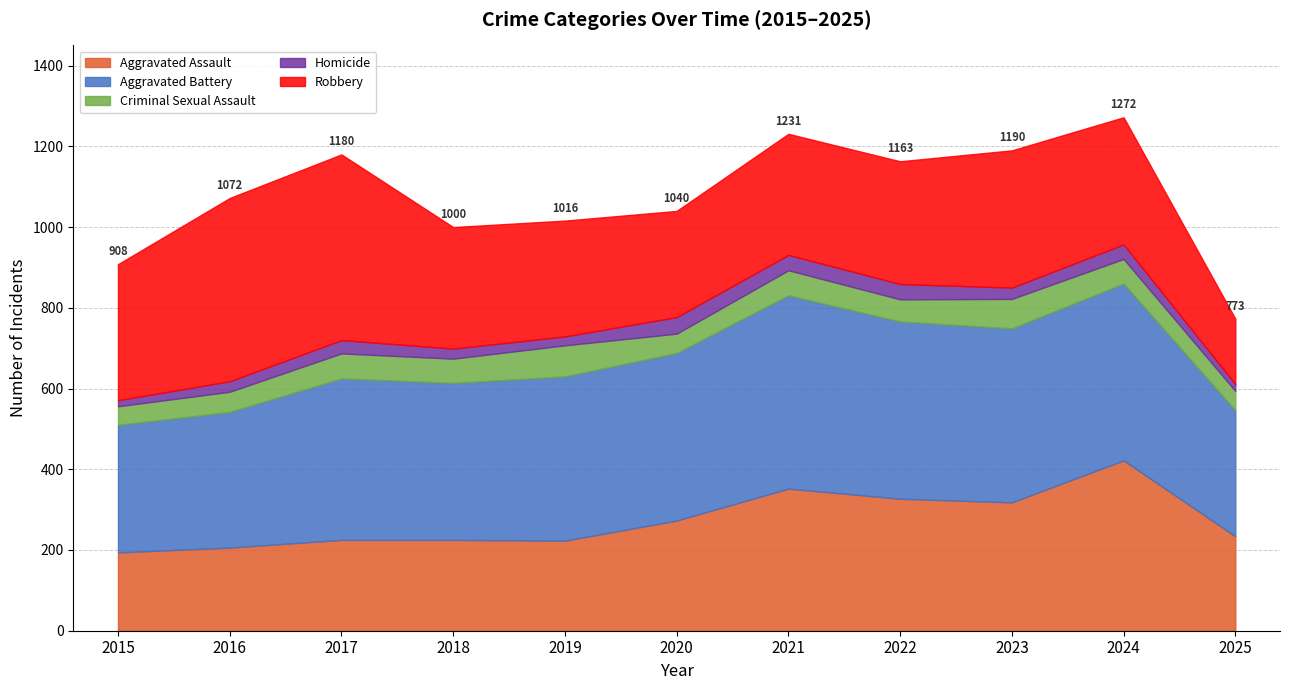

Reading right to left, what are all the values shown in this chart?

Aggravated Assault: 234	422	318	327	352	273	223	225	225	206	194
Aggravated Battery: 312	438	431	439	479	415	407	389	400	336	316
Criminal Sexual Assault: 48	61	73	55	62	48	77	60	62	50	46
Homicide: 17	36	28	38	38	41	22	25	33	26	15
Robbery: 162	315	340	304	300	263	287	301	460	454	337